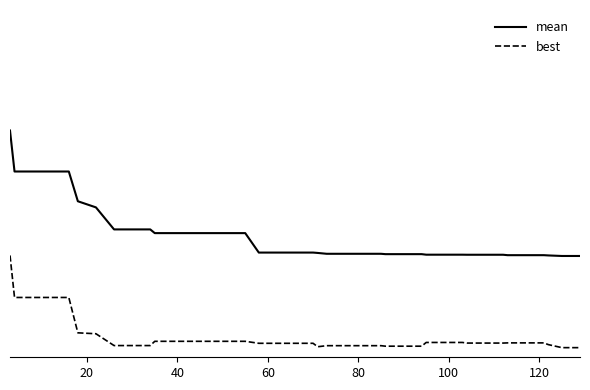

What are all the series names shown in the legend?

mean, best